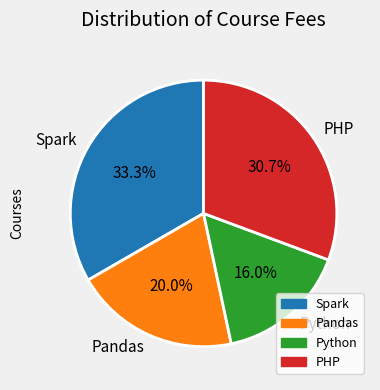

Which has a higher value, Spark or PHP?

Spark